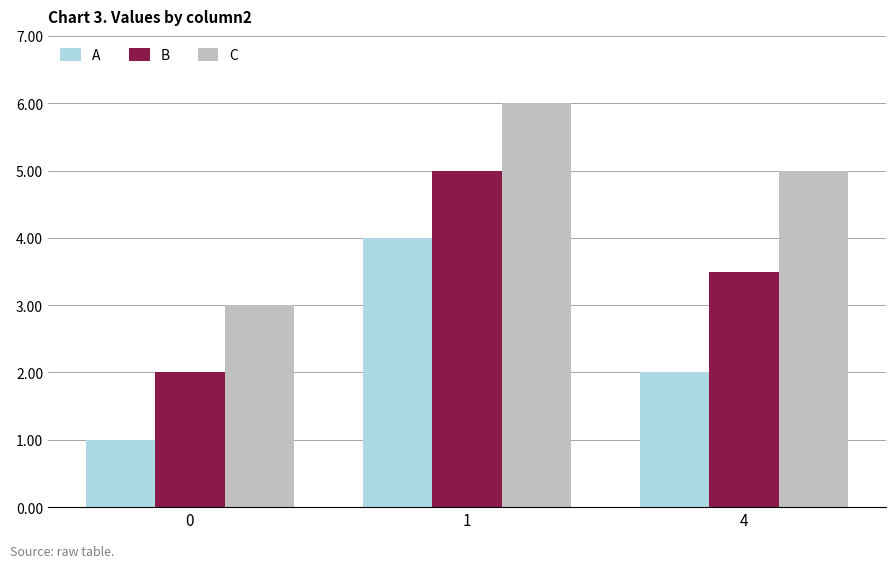

True or false: C has a value of 4.2 at 0.

False